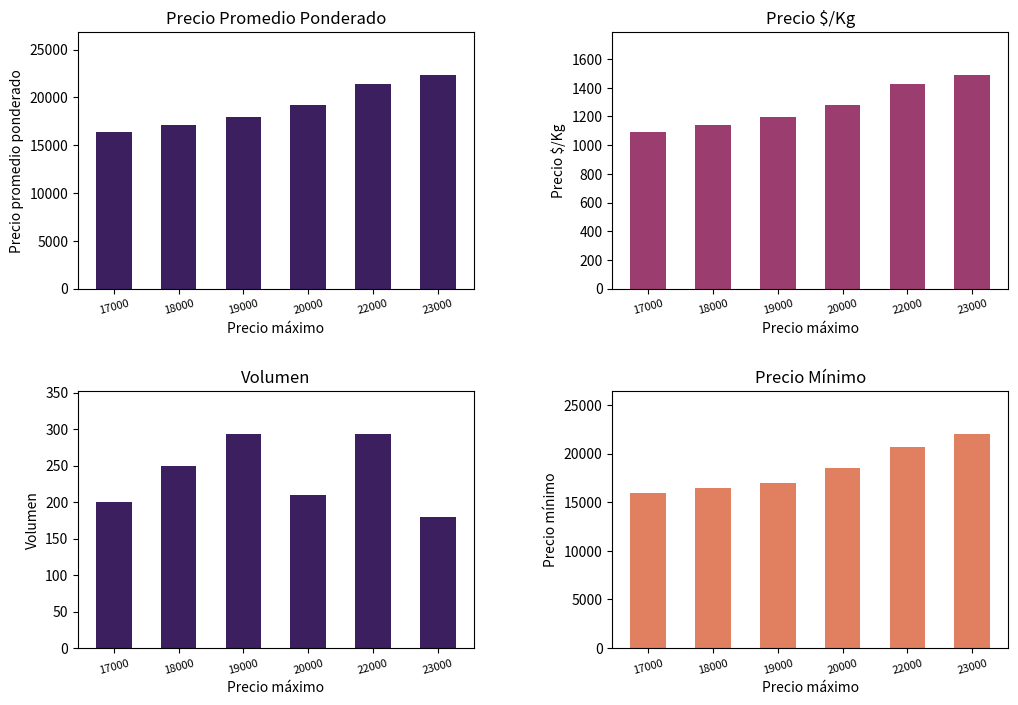

At which category is the sum across all series the highest?

23000